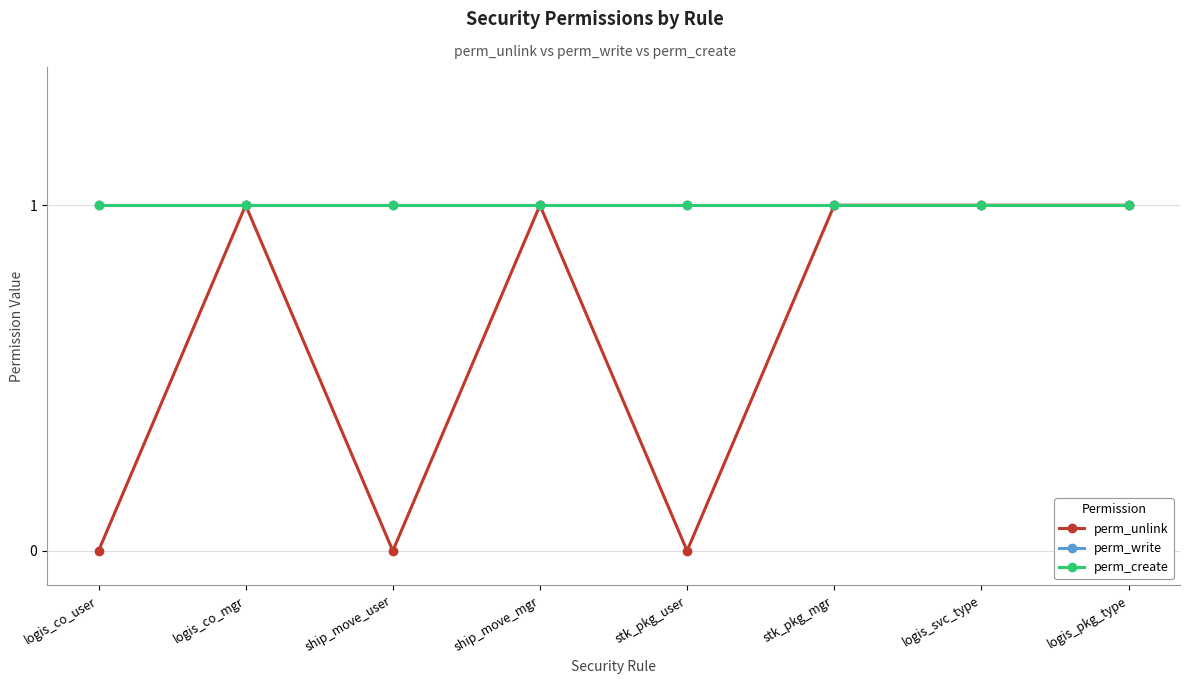

What is the value of the perm_write point at the 5th from the left?

1